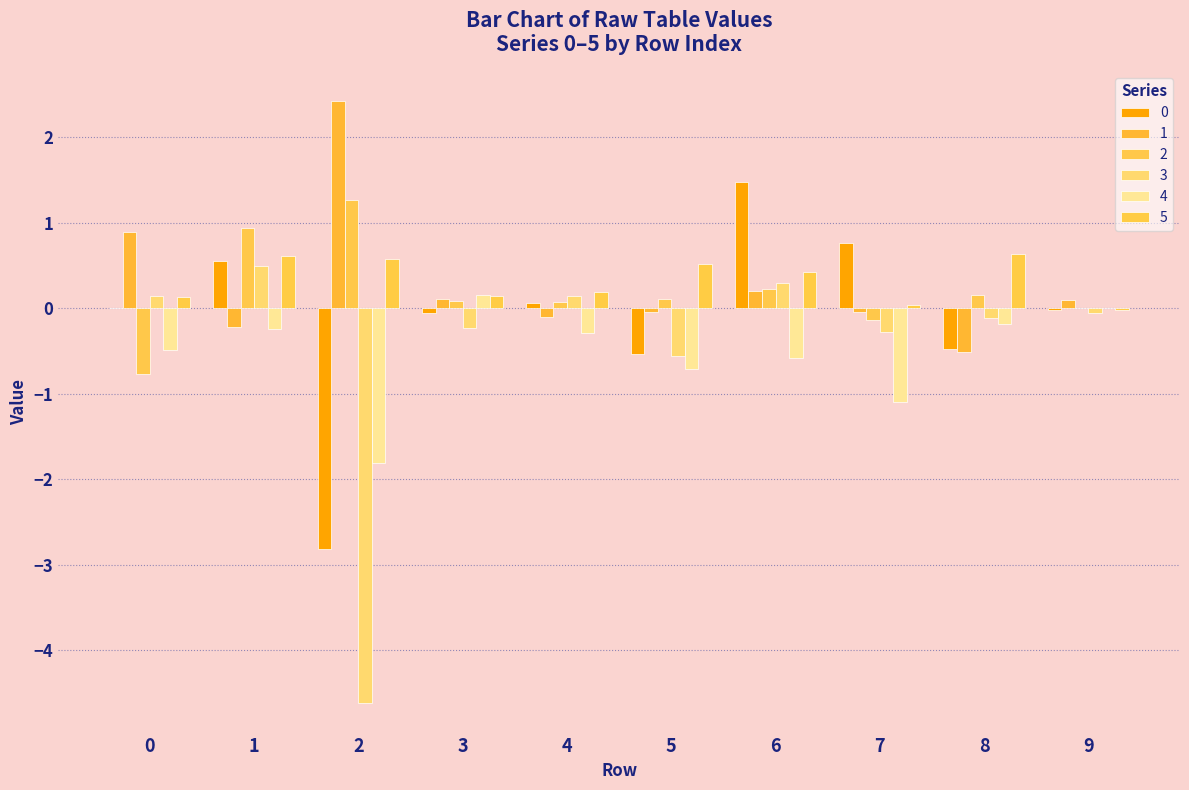

The 5 series shows 0.6 at 1. True or false?

True